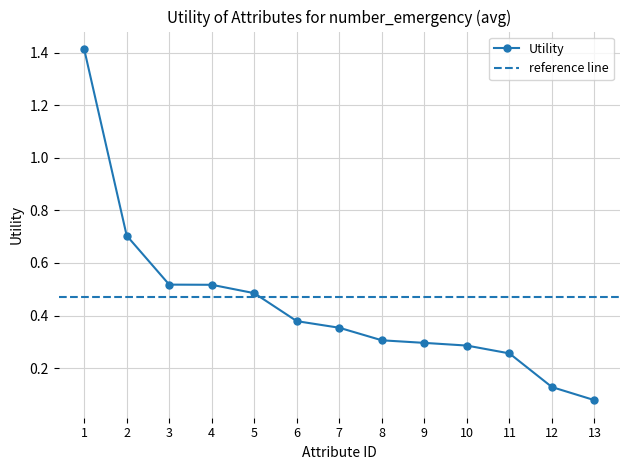

The chart shows a value of 0.1 at 13. True or false?

False